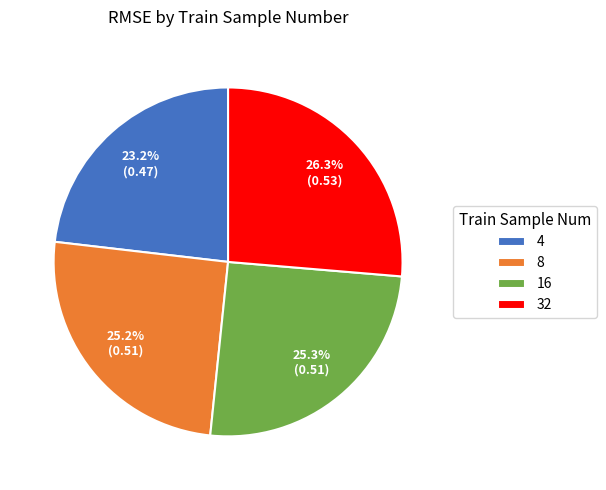

Does 8 represent more than half of the total?

No